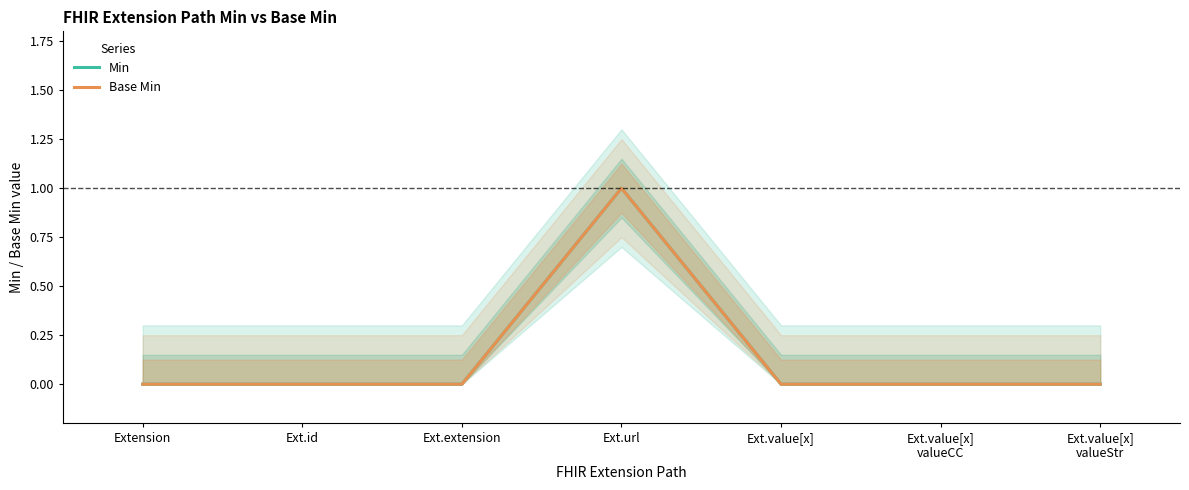

Does the chart display data point markers on the line(s)?

No